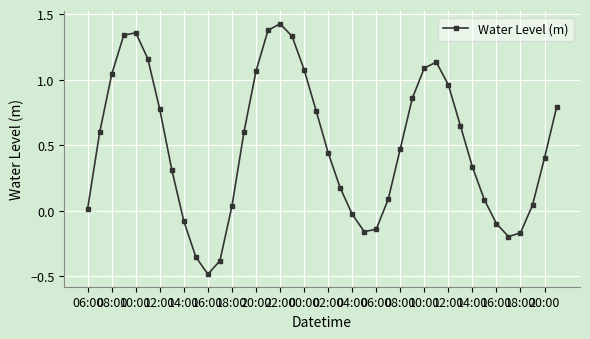

How many points are lower than both their immediate neighbors (excluding endpoints)?

3